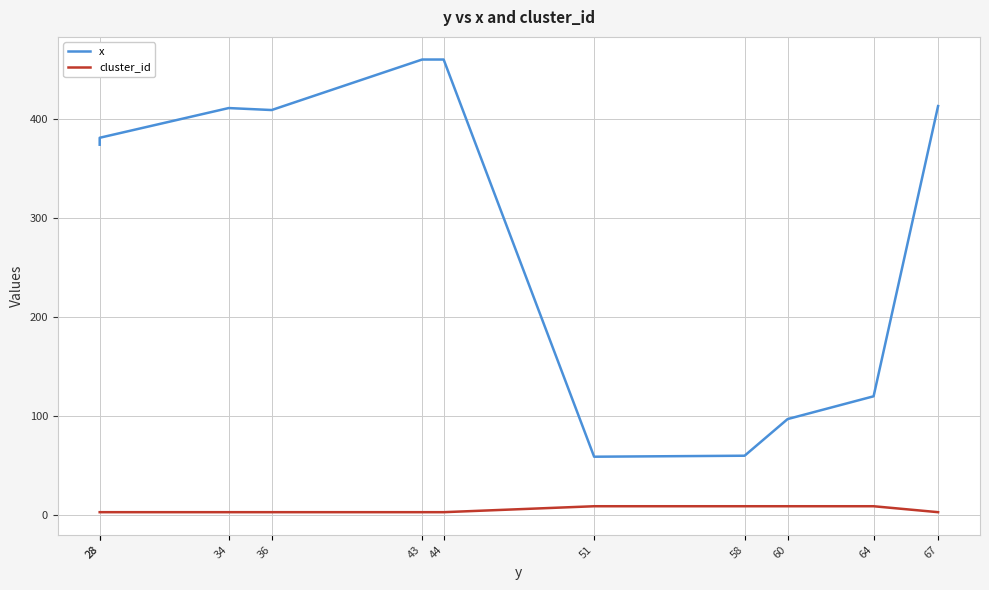

What is the spread (max minus min) of values at 36?

406